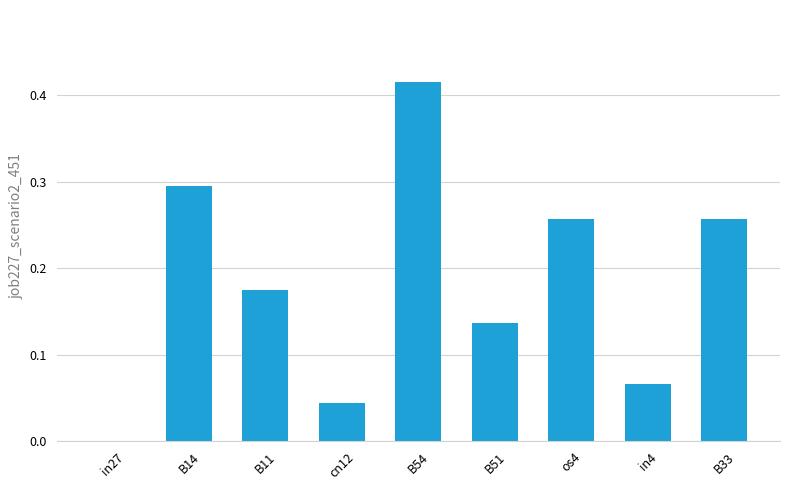

What is the sum of all values?

1.6